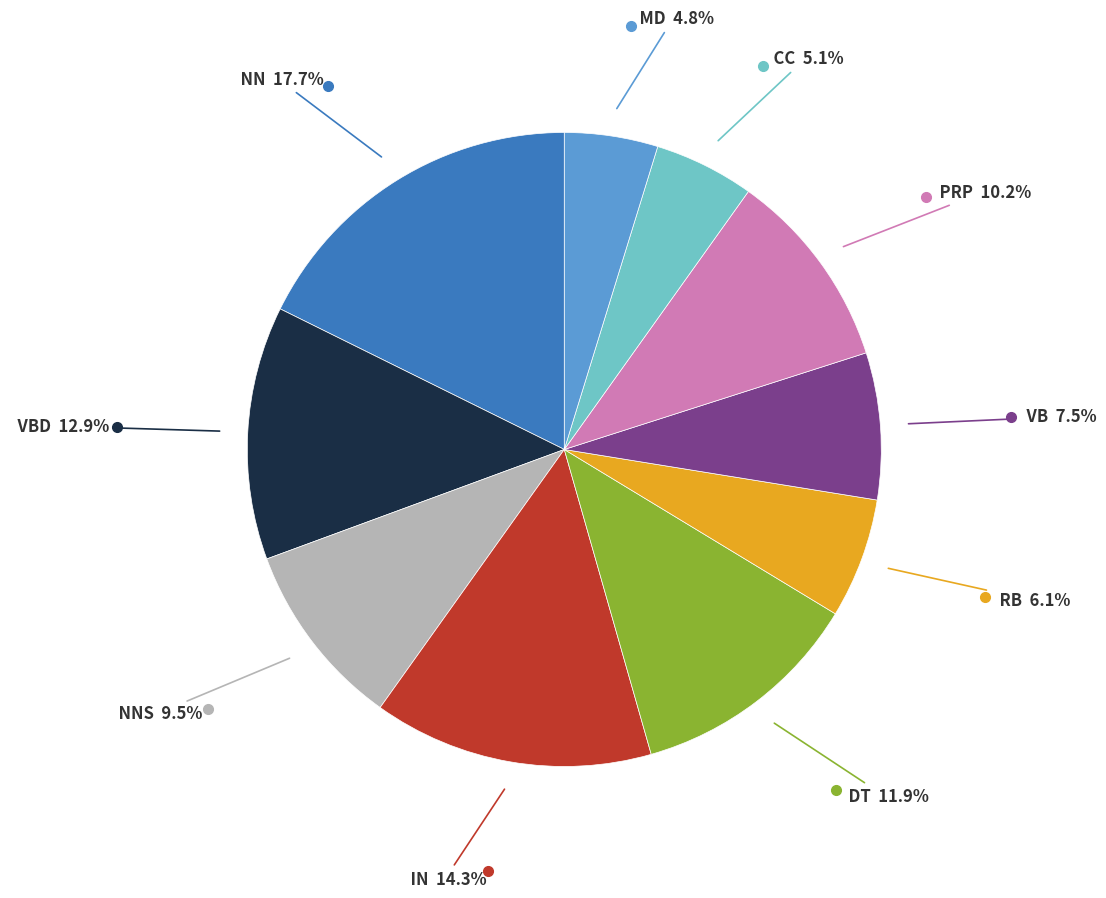

Does any single category account for the majority?

No